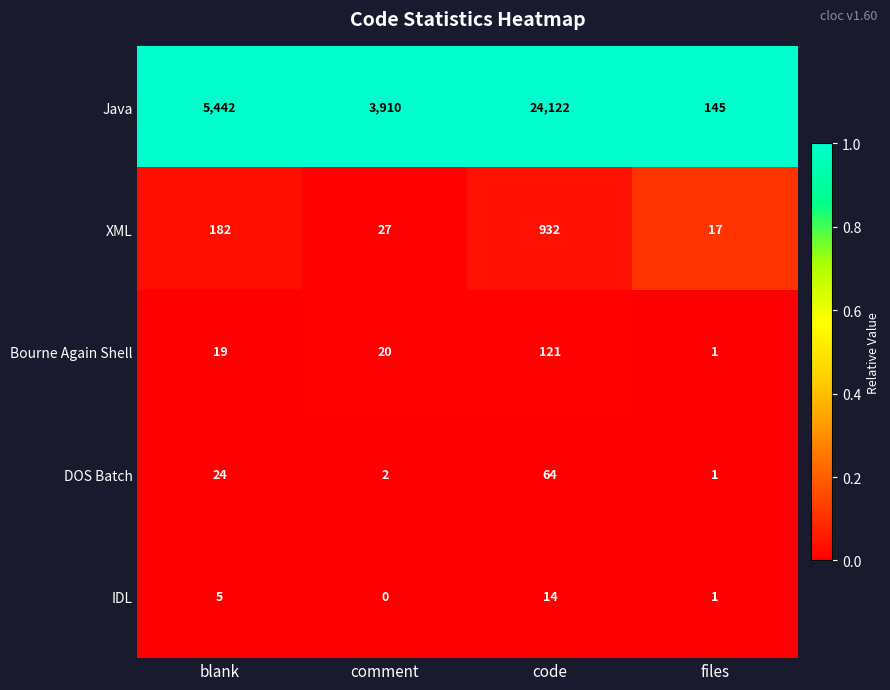

Reading right to left, extract all data points from this chart.

Java: files=145	code=24122	comment=3910	blank=5442
XML: files=17	code=932	comment=27	blank=182
Bourne Again Shell: files=1	code=121	comment=20	blank=19
DOS Batch: files=1	code=64	comment=2	blank=24
IDL: files=1	code=14	comment=0	blank=5